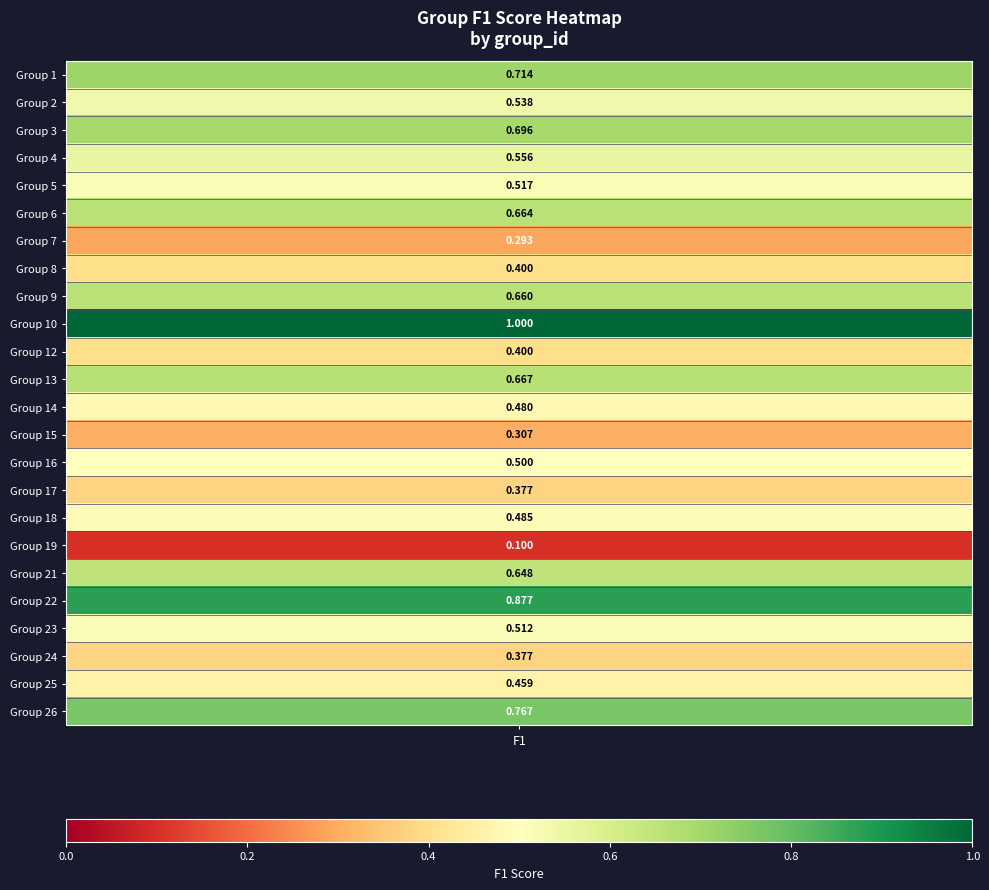

What is the difference between the values at 12 and 13?

0.3